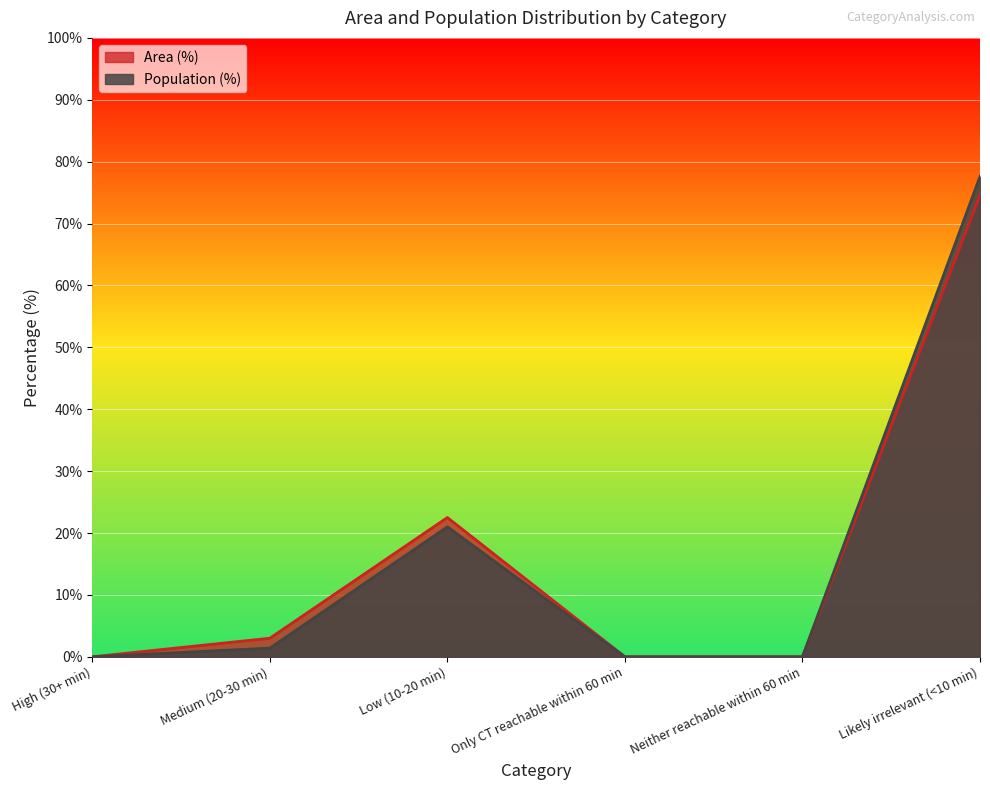

Reading left to right, list all the values displayed in this chart.

Area (%): High (30+ min)=0.0	Medium (20-30 min)=3.0	Low (10-20 min)=22.5	Only CT reachable within 60 min=0.0	Neither reachable within 60 min=0.0	Likely irrelevant (<10 min)=74.6
Population (%): High (30+ min)=0.0	Medium (20-30 min)=1.4	Low (10-20 min)=21.0	Only CT reachable within 60 min=0.0	Neither reachable within 60 min=0.0	Likely irrelevant (<10 min)=77.6